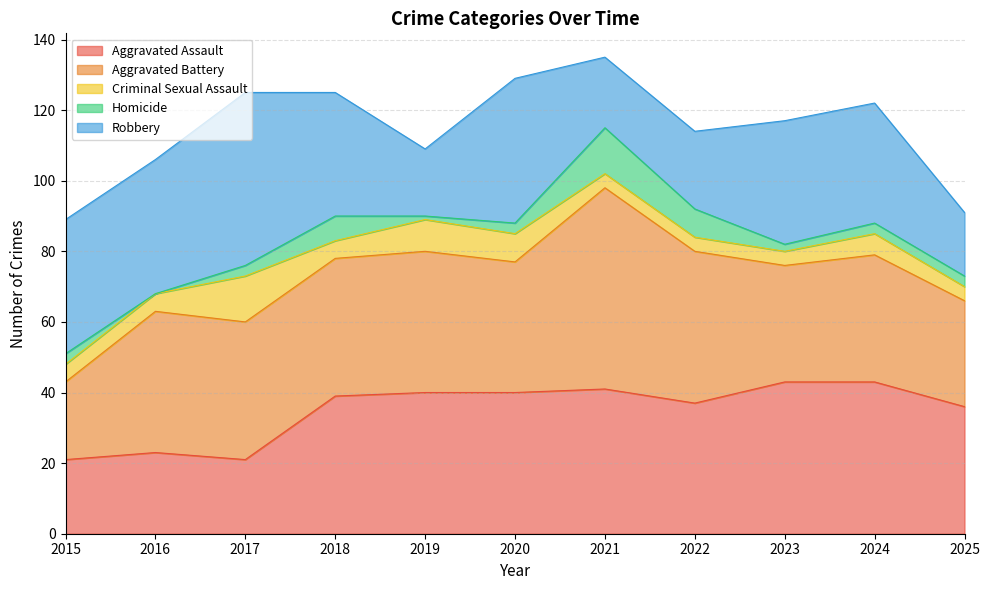

Where is the first local minimum for Aggravated Battery?

2020